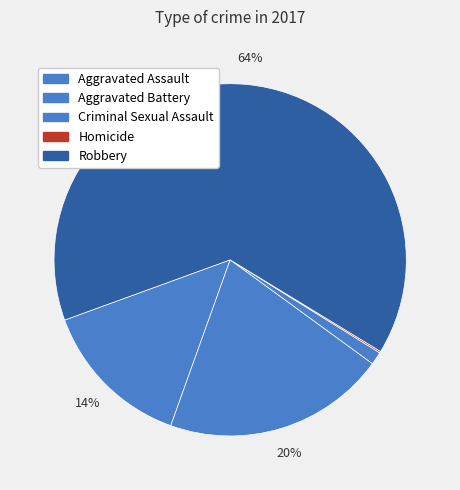

Is it true that Robbery is 73% of the pie?

False